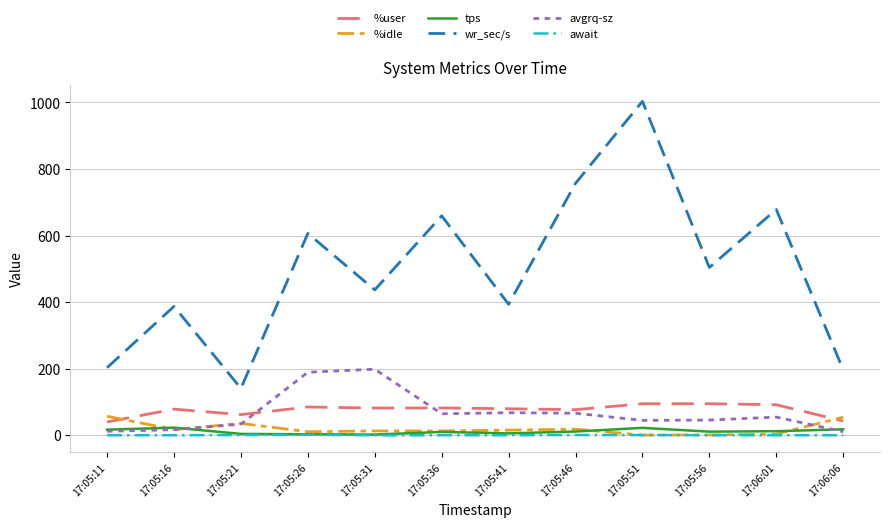

Which series has the largest range (max minus min)?

wr_sec/s